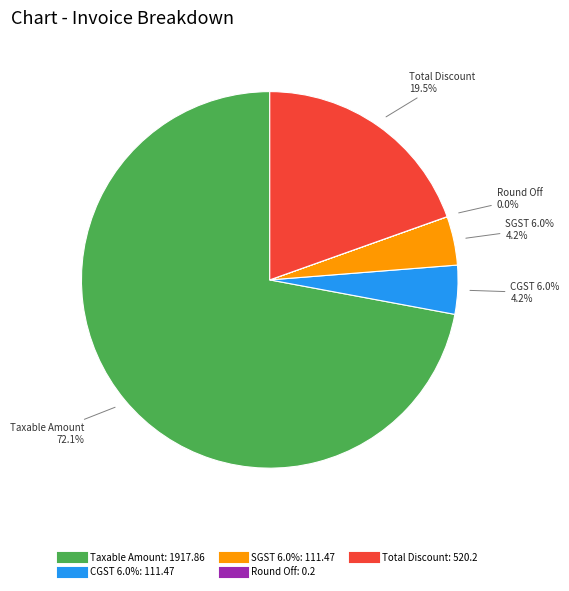

The Round Off slice represents 1% of the pie. True or false?

False